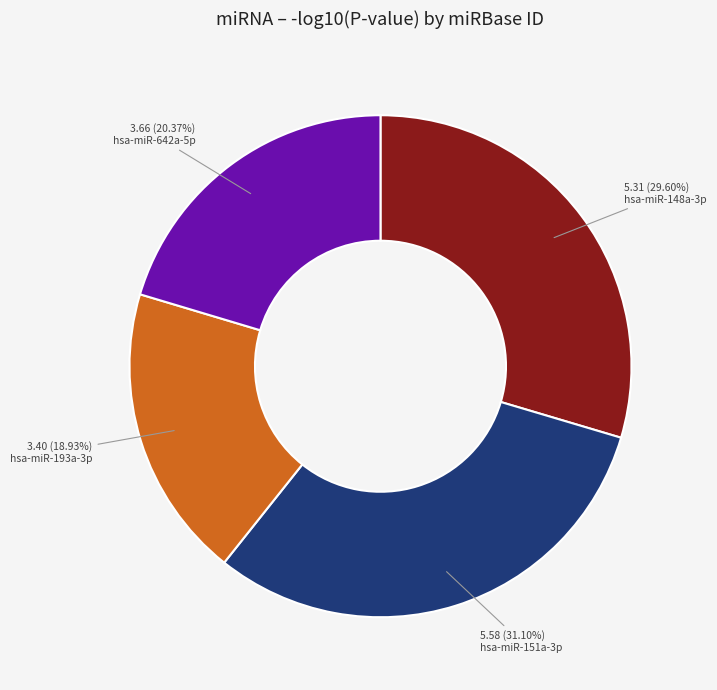

Is there a majority slice in this chart?

No